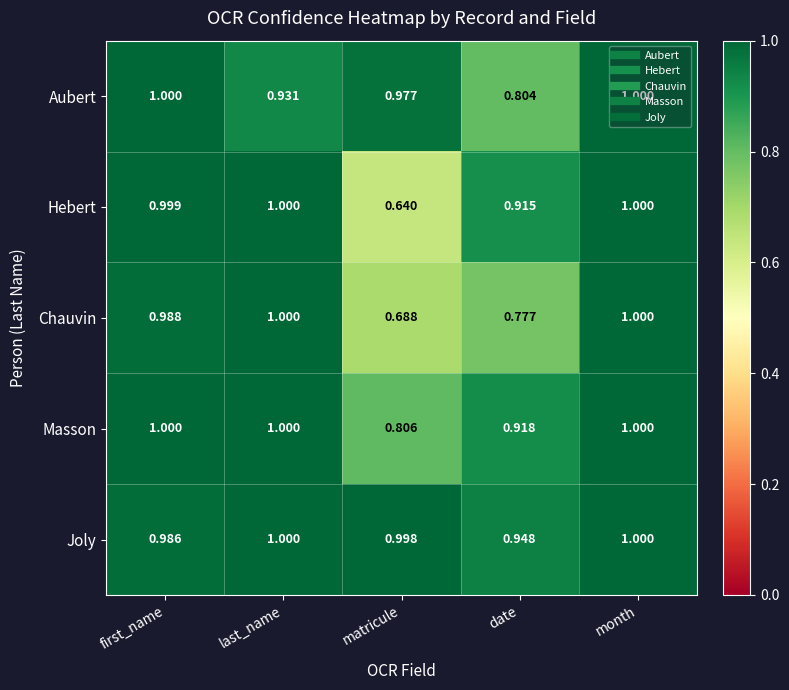

Where is Masson nearest to the value 0?

matricule